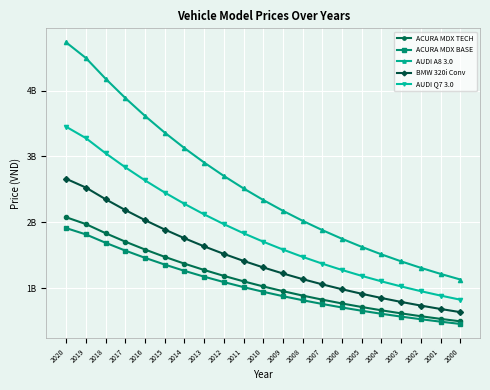

At how many categories does at least one series exceed 3?

7